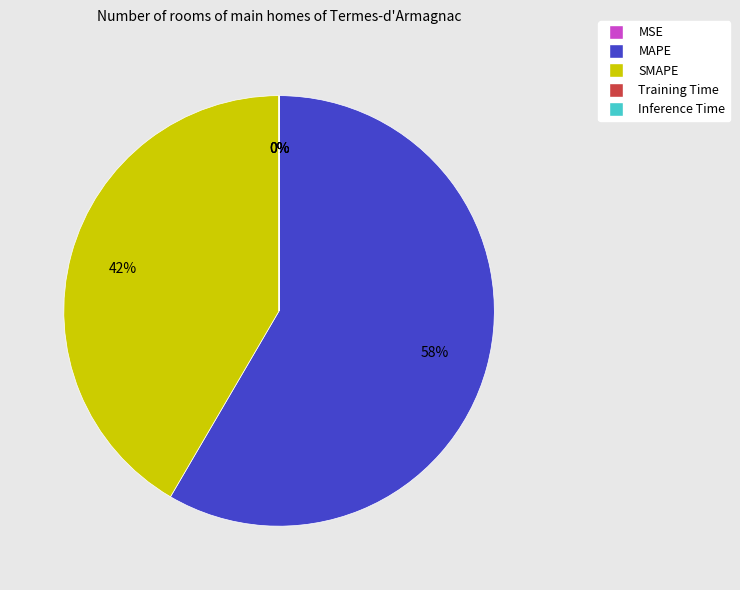

To the nearest percent, what portion does SMAPE represent?

42%